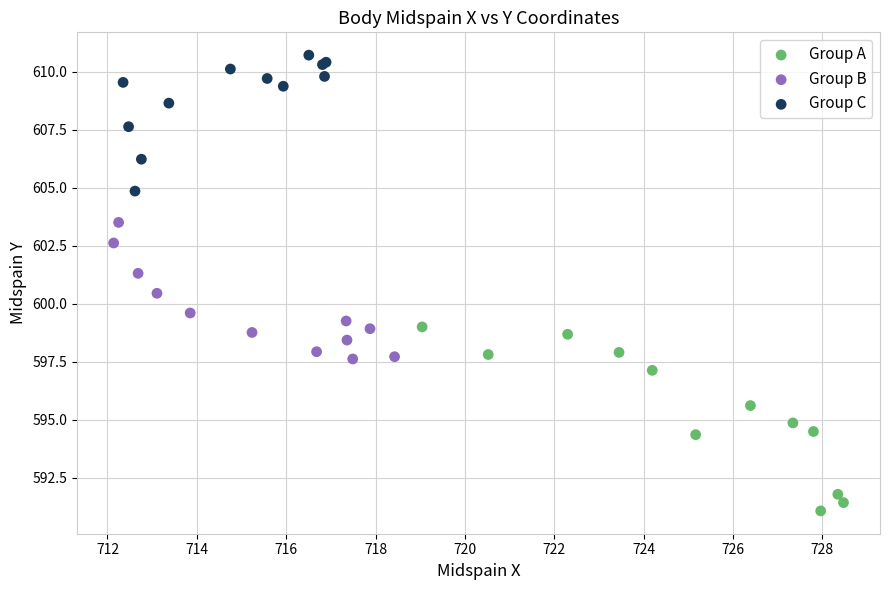

Which series has the largest Y range (max minus min)?

Group A